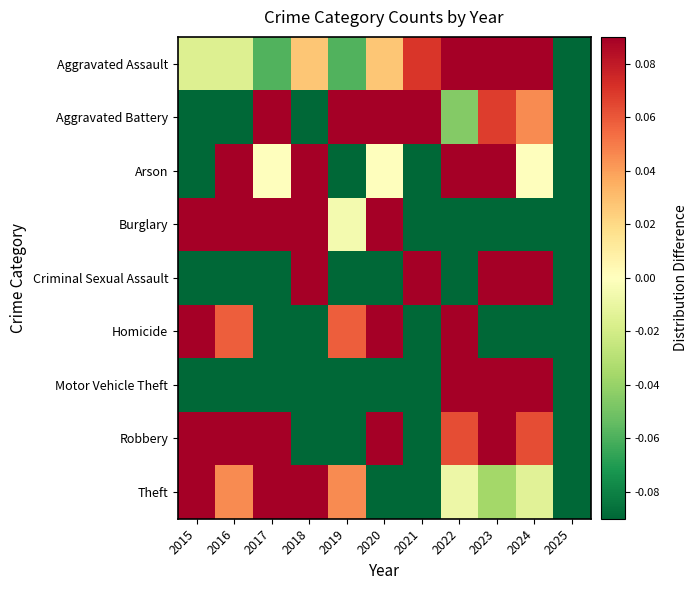

How many distinct data groups are displayed?

9